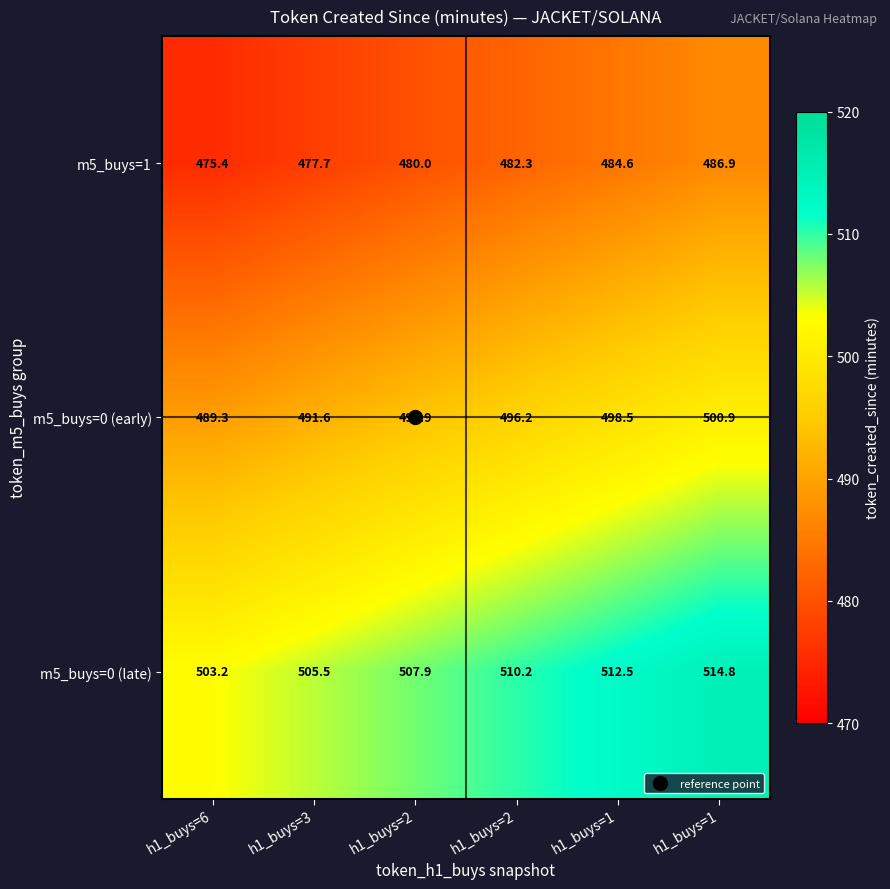

How many data points in m5_buys=1 are less than 482?

3